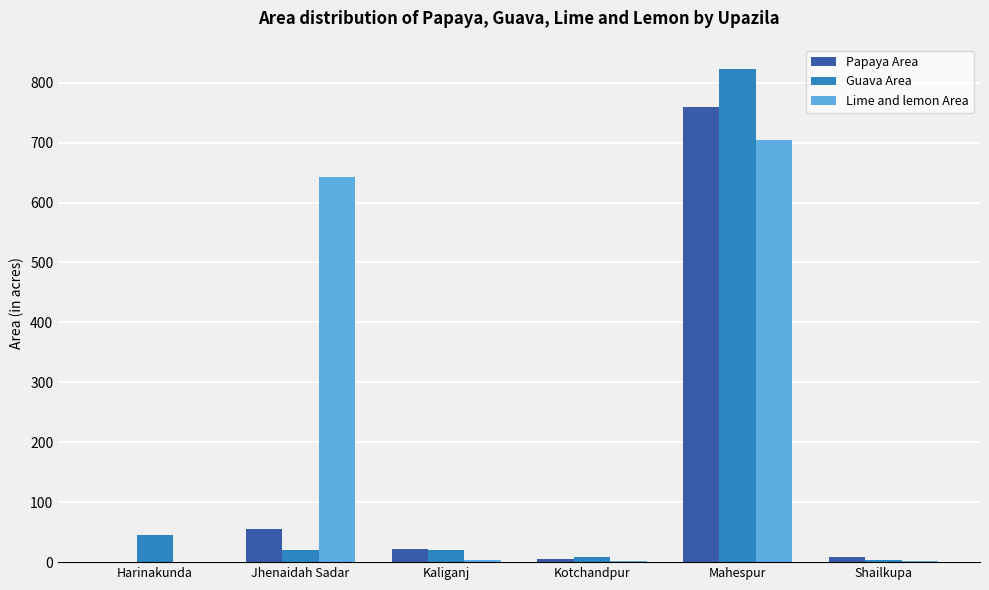

What is the average value of the Papaya Area series?

142